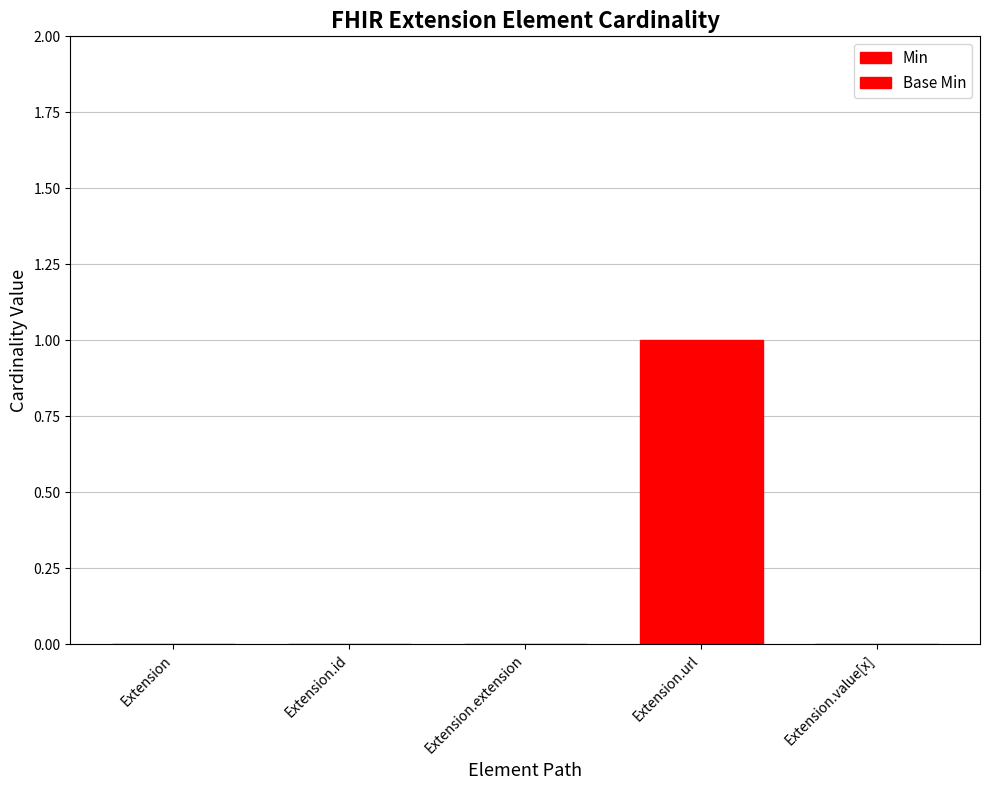

How many categories are shown in the chart?

5